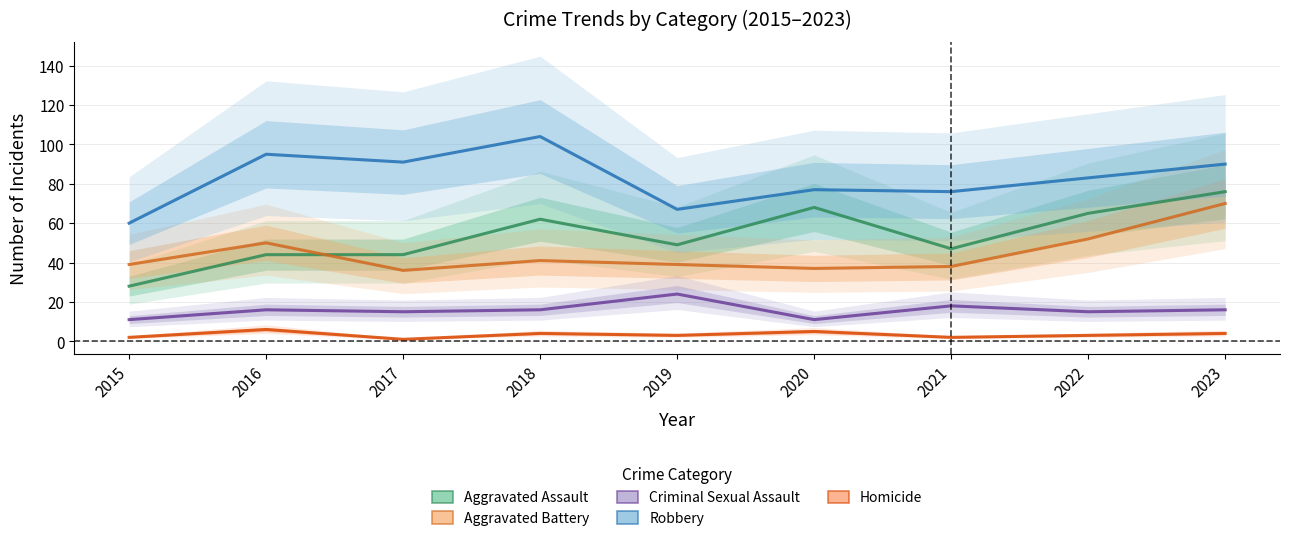

Which series has the largest range (max minus min)?

Aggravated Assault